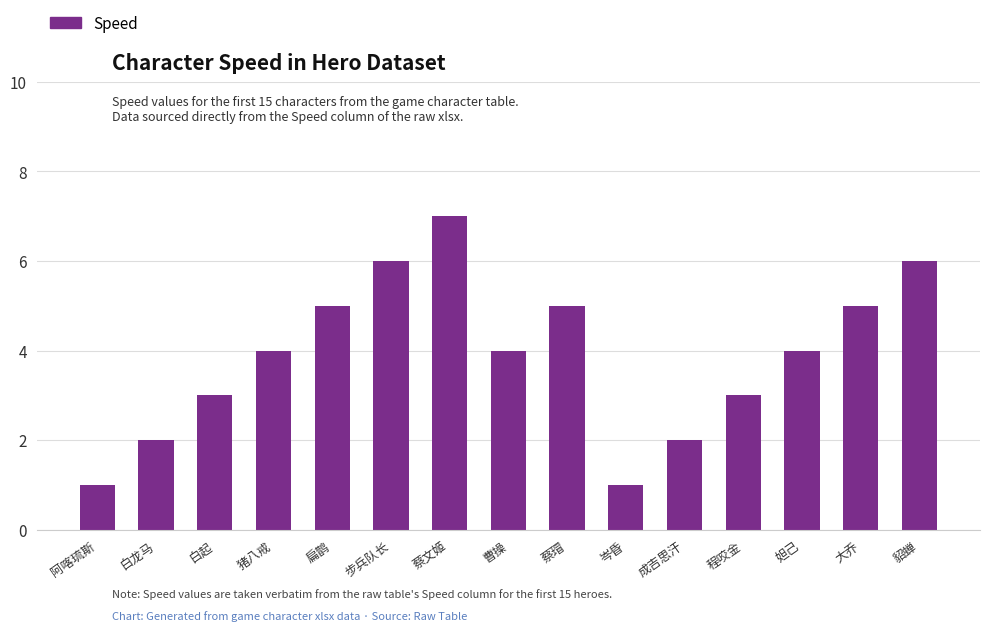

What is the value of the 12th bar from the left?

3